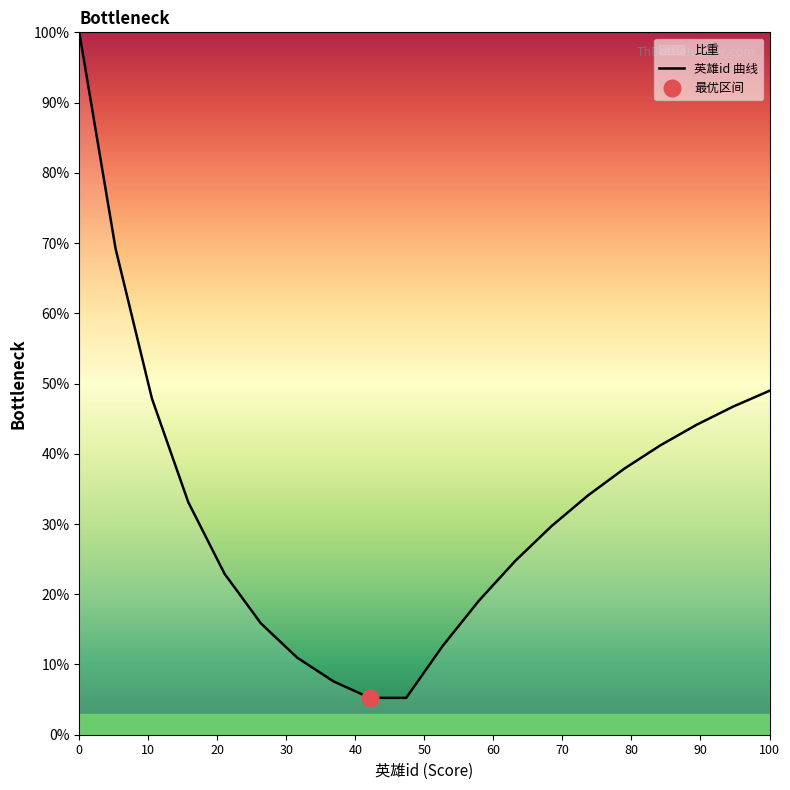

Count the number of categories in the chart.

20